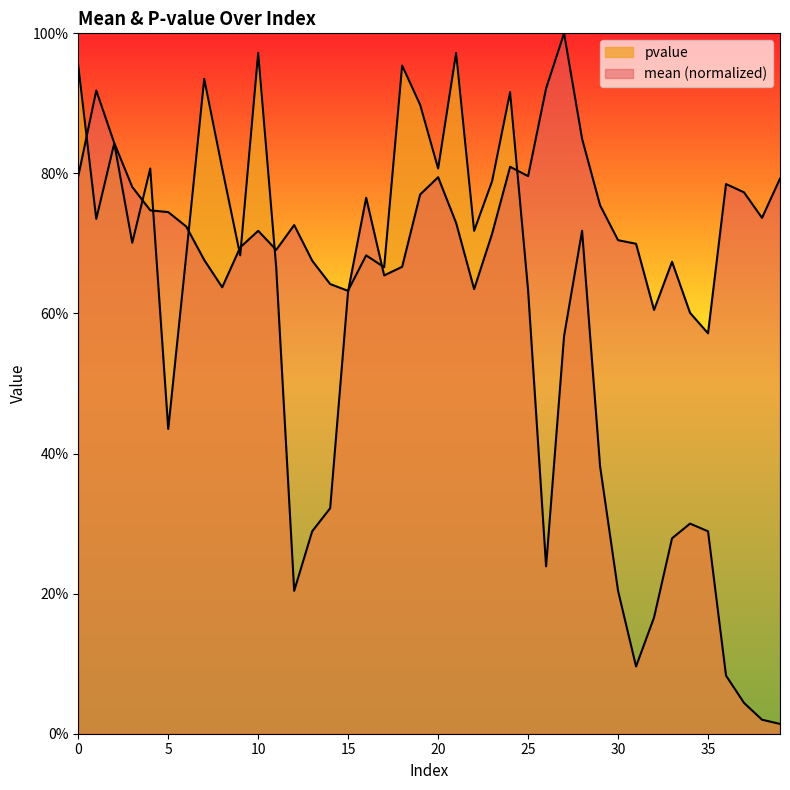

What is the difference between the maximum and second lowest values in the pvalue series?

1.0